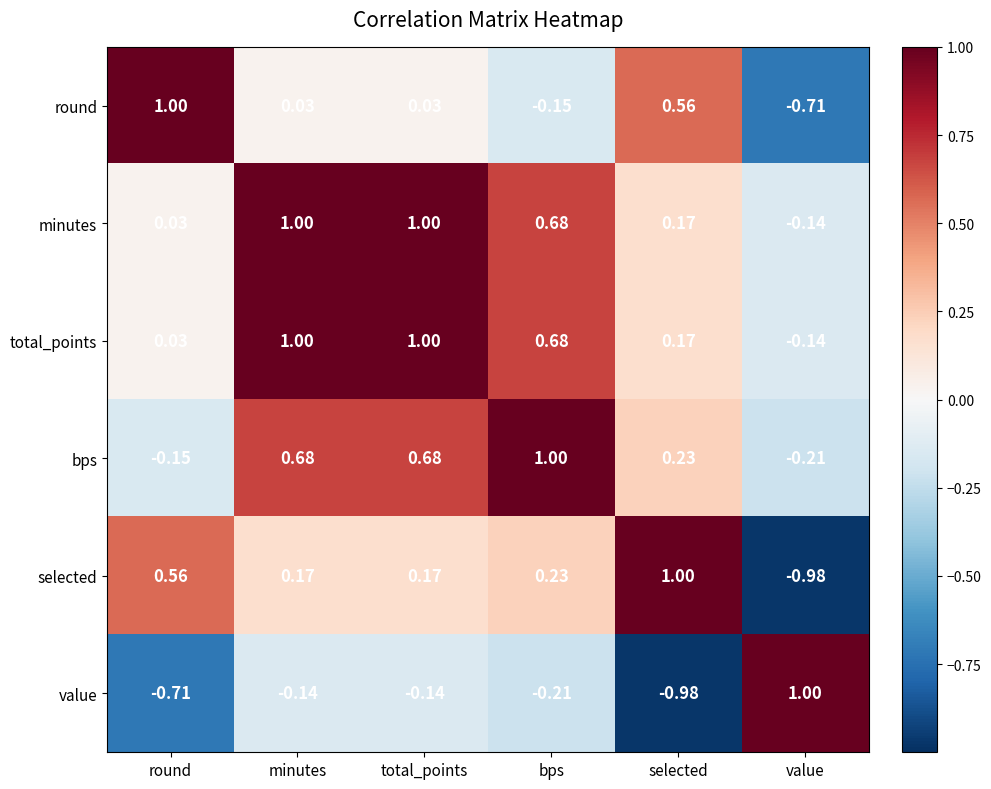

Is the value of bps at value greater than the value of total_points at selected?

No